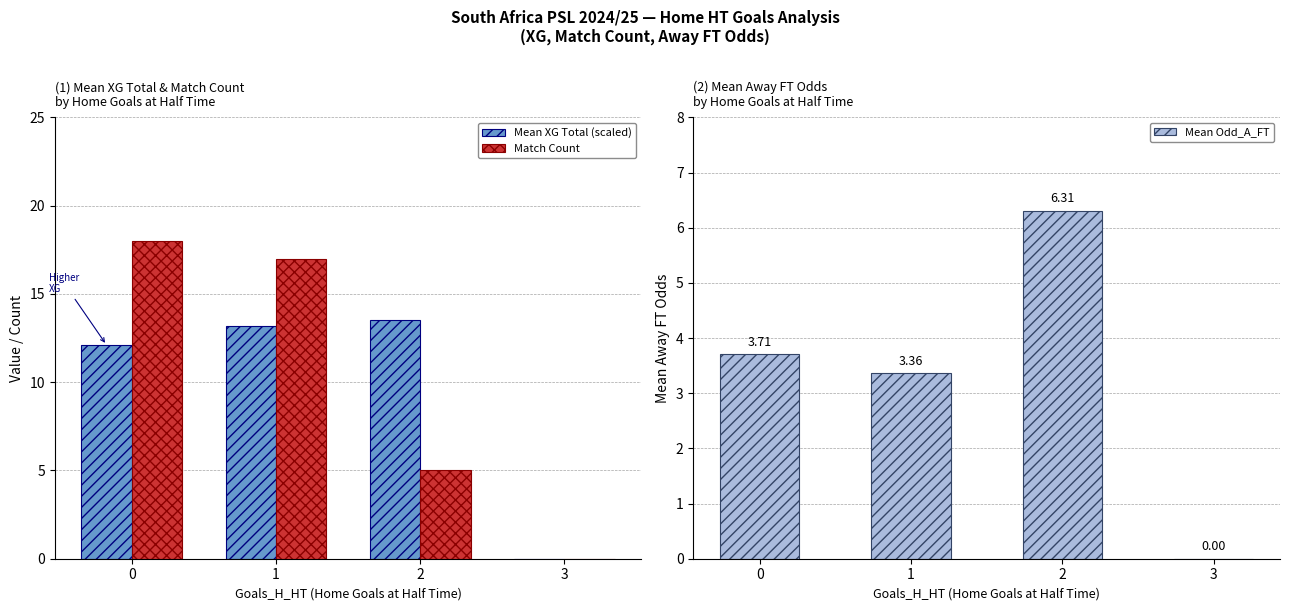

Between 3 and 2, which is larger?

2